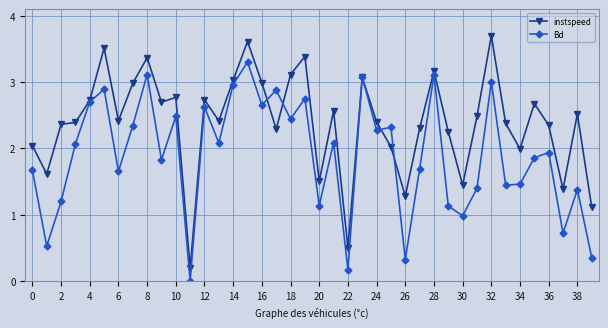

How many lines are shown in the chart?

2